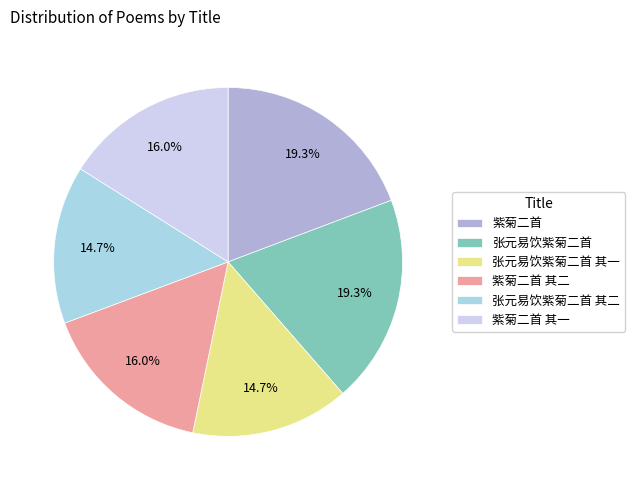

Is it true that 张元易饮紫菊二首 is 8% of the pie?

False